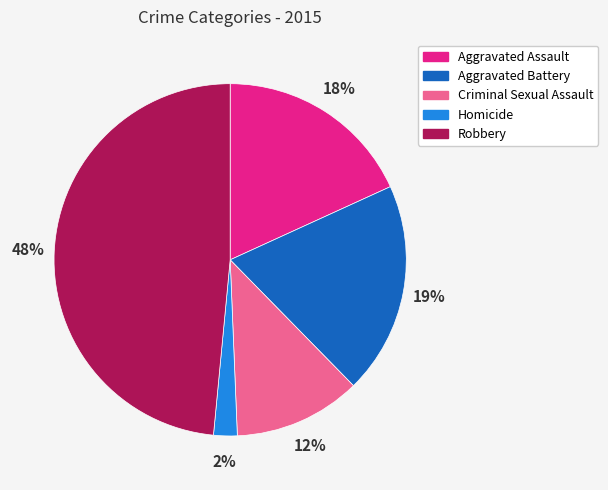

To the nearest percent, what portion does Aggravated Battery represent?

19%